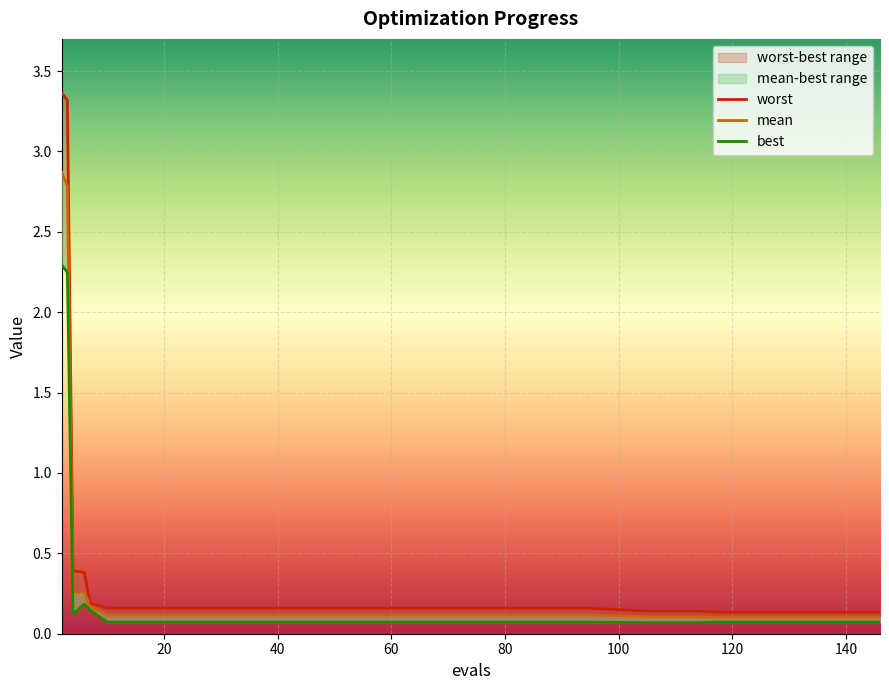

What is the value of the worst point at the 5th from the left?

0.2